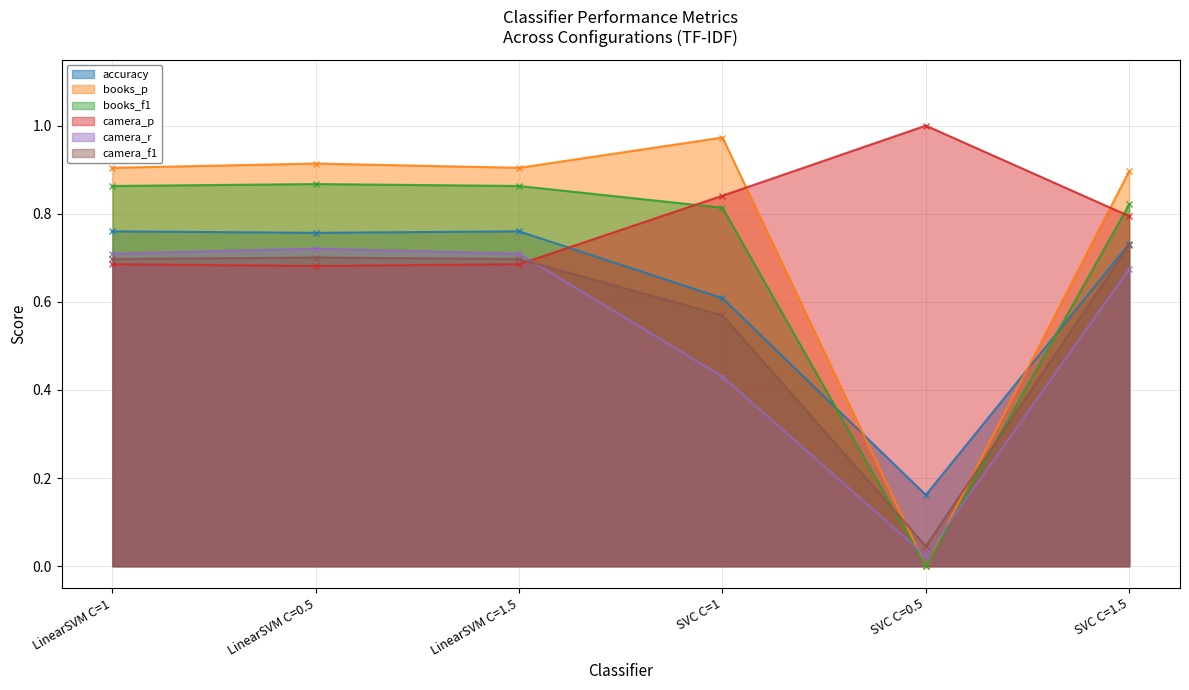

What position from the left is LinearSVM C=1.5?

3